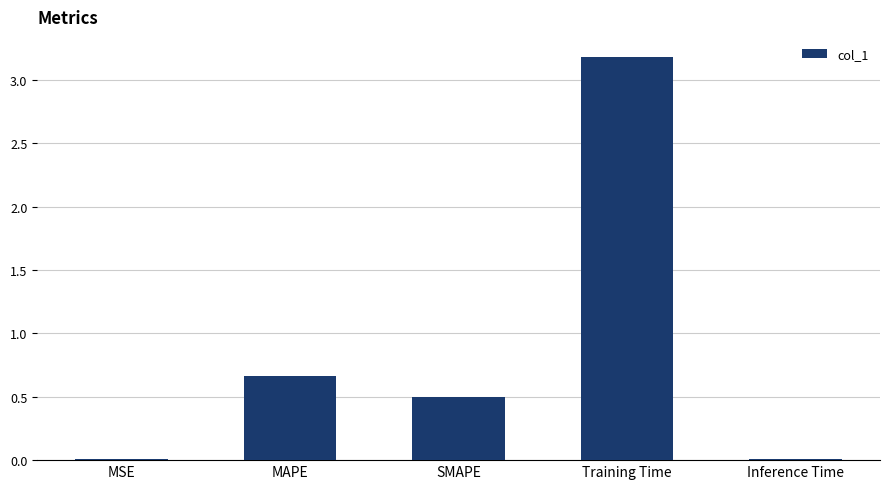

Which category has the highest value across all series?

Training Time